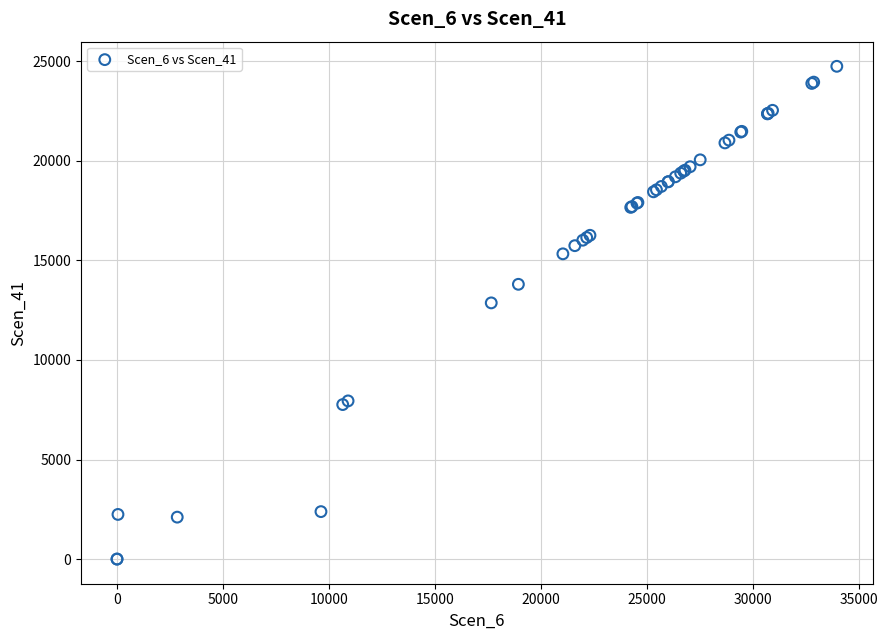

What Y value in the scatter plot is closest to 12375?

12868.0